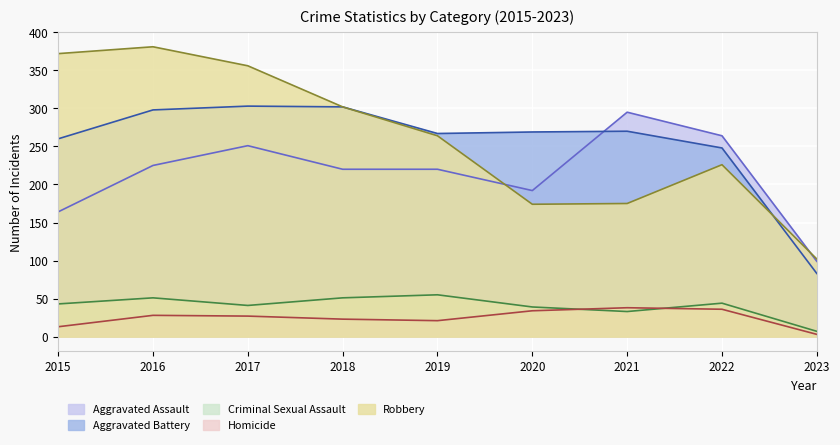

What are all the series names shown in the legend?

Aggravated Assault, Aggravated Battery, Criminal Sexual Assault, Homicide, Robbery